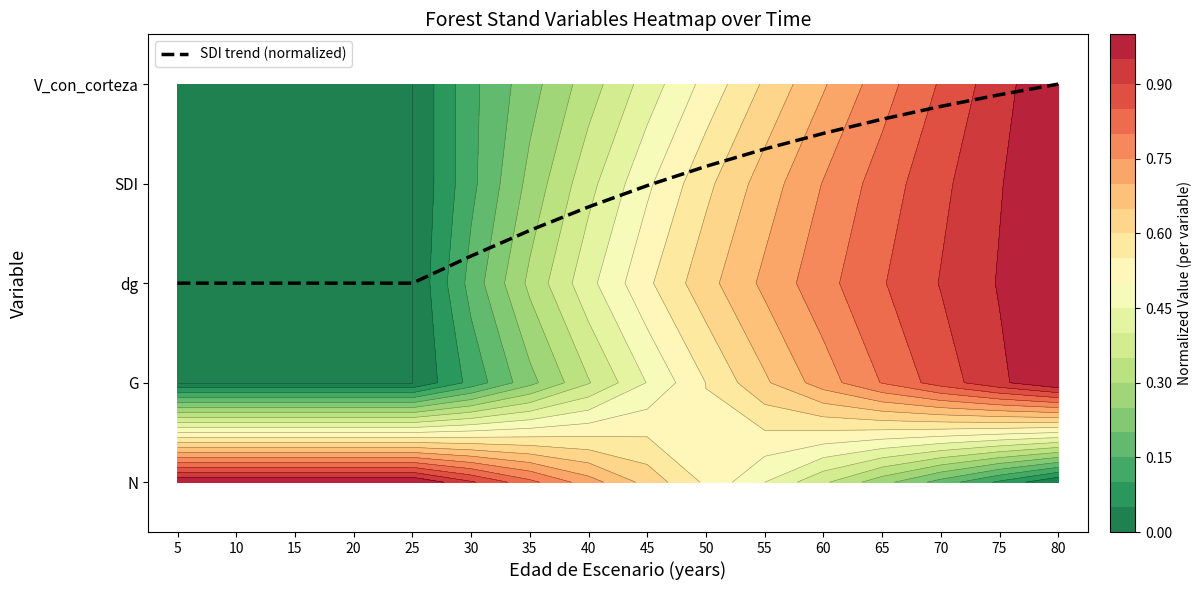

Between 40 and 50, which is larger?

50